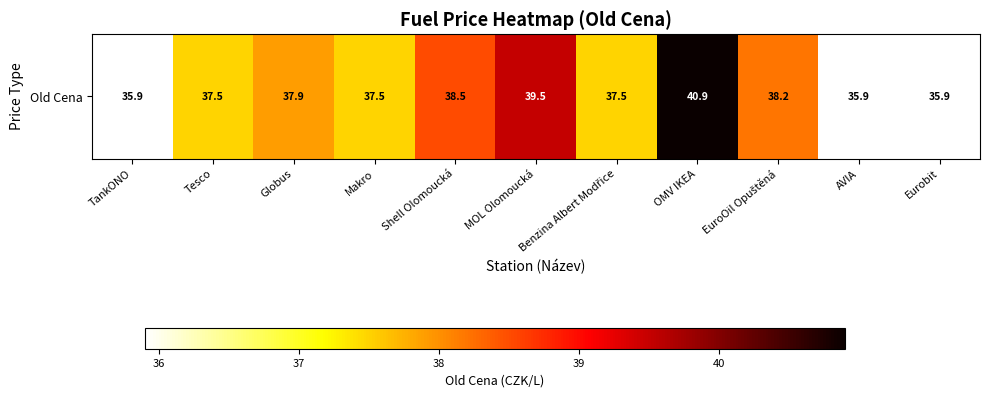

The chart shows a value of 12.6 at Benzina Albert Modřice. True or false?

False